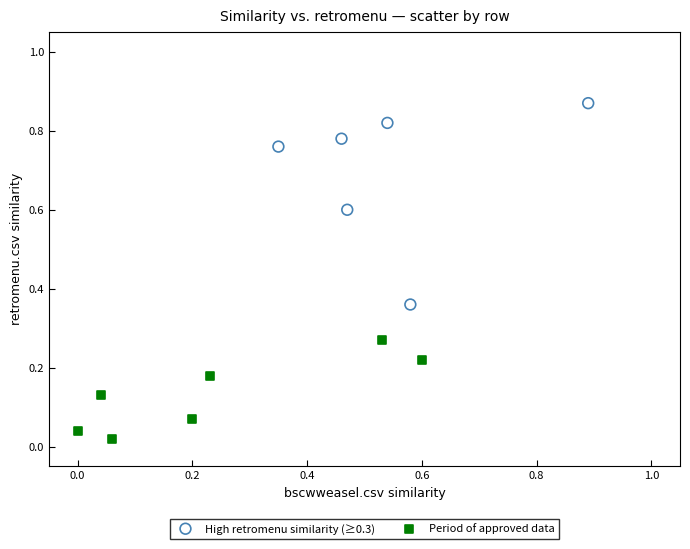

Which series reaches the maximum Y coordinate?

High retromenu similarity (≥0.3)